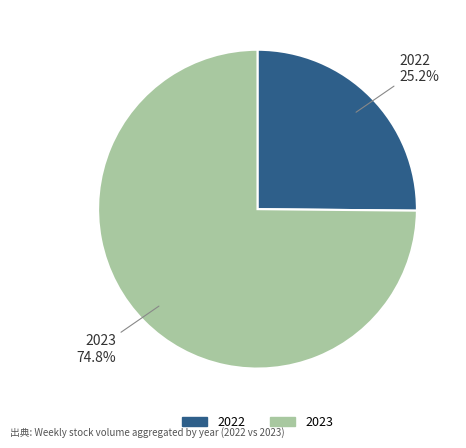

Is there any slice that represents more than half of the pie?

Yes